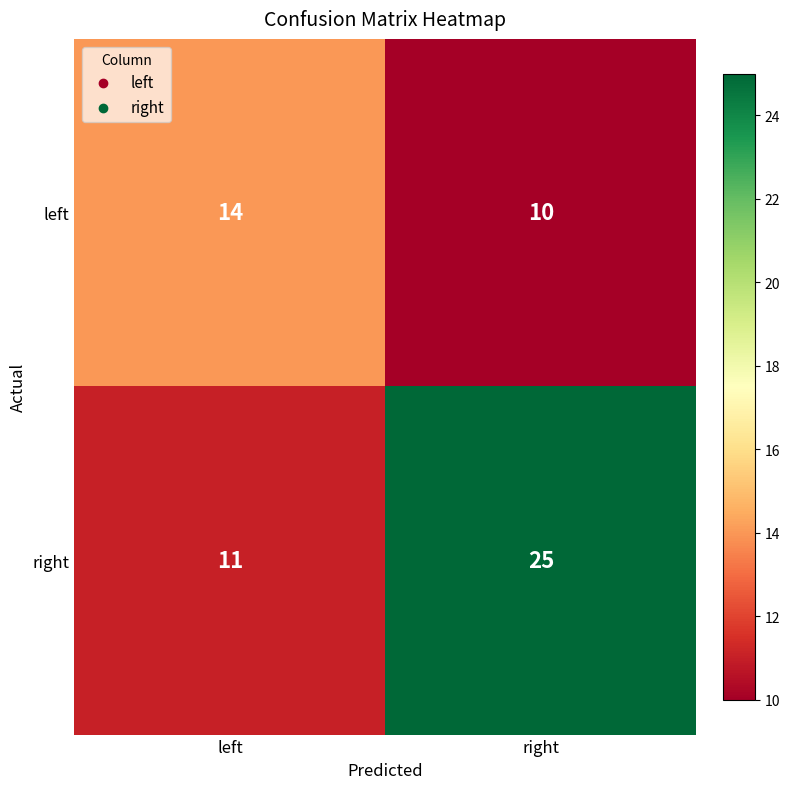

List the series in order of their overall mean, highest first.

right, left